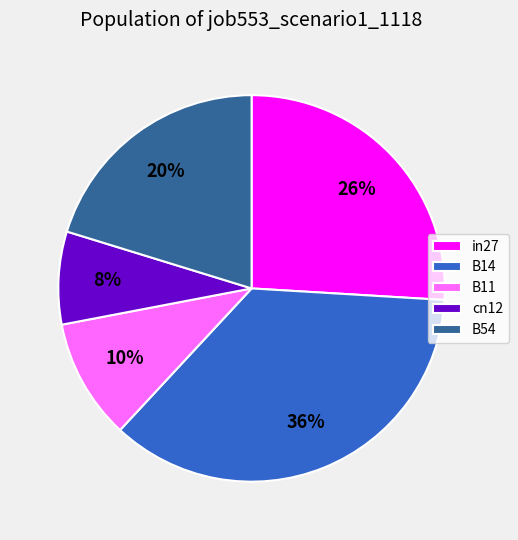

To the nearest percent, what is the difference between the largest and smallest slice percentages?

28%